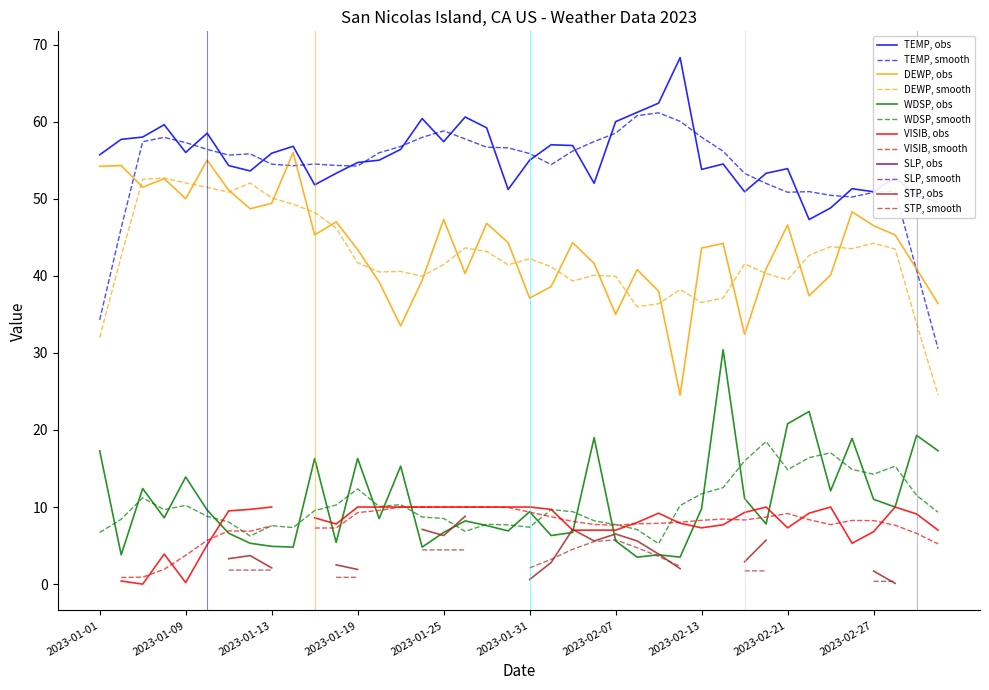

Does the chart display data point markers on the line(s)?

No